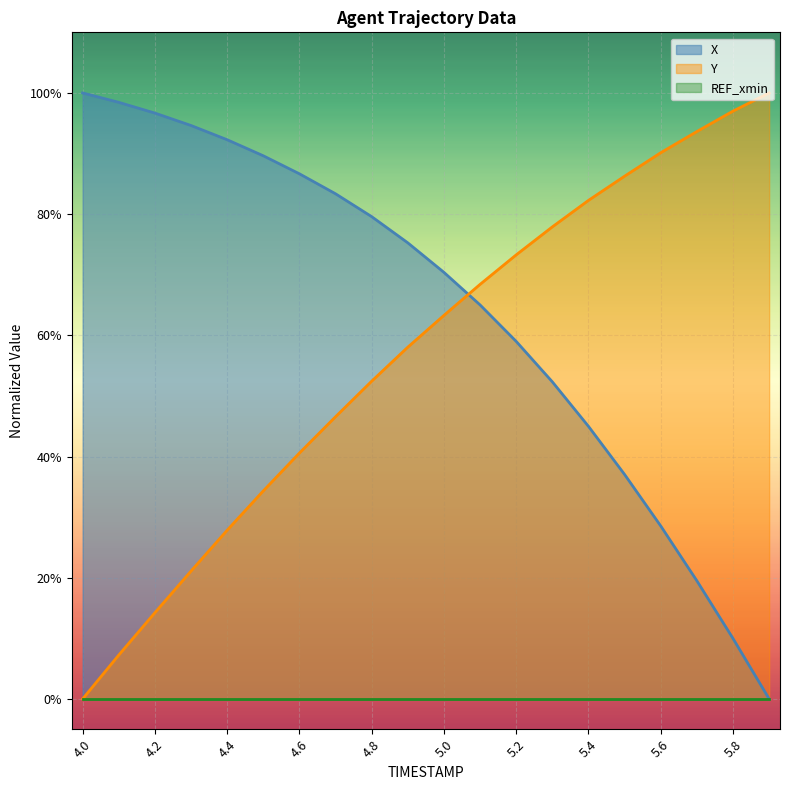

List the series in order of their peak value, highest first.

X, Y